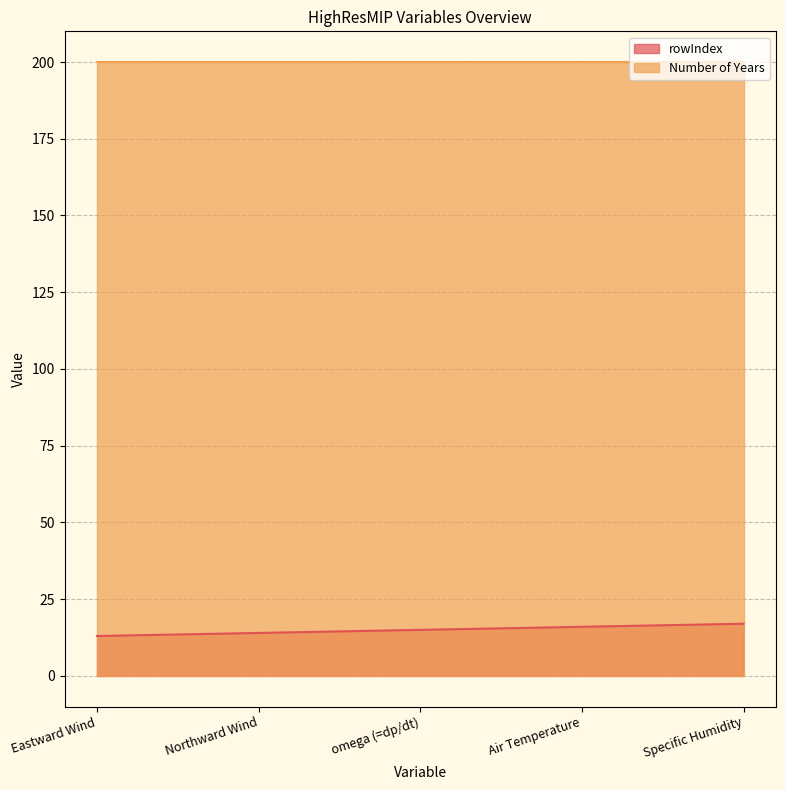

Rank the categories by value from lowest to highest.

Eastward Wind, Northward Wind, omega (=dp/dt), Air Temperature, Specific Humidity